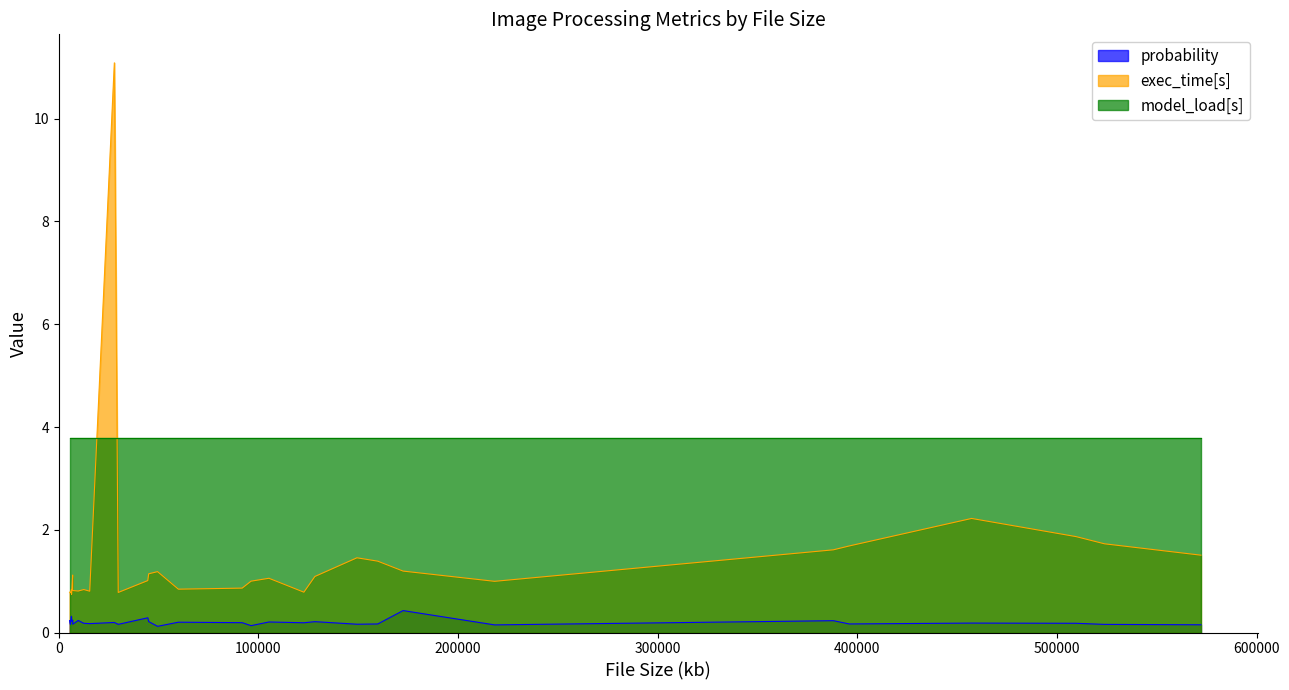

How many interior local peaks does the exec_time[s] series have?

8